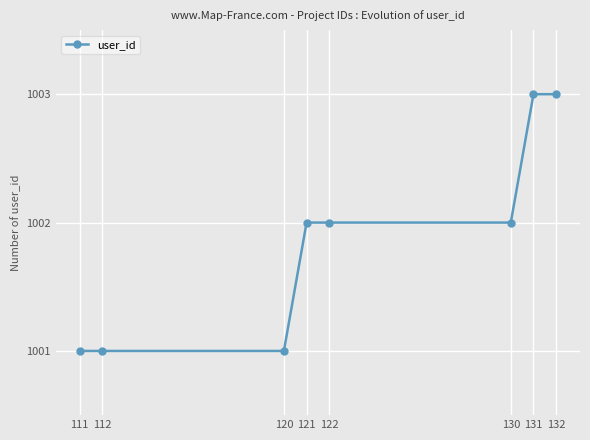

The chart shows a value of 1001 at 111. True or false?

True